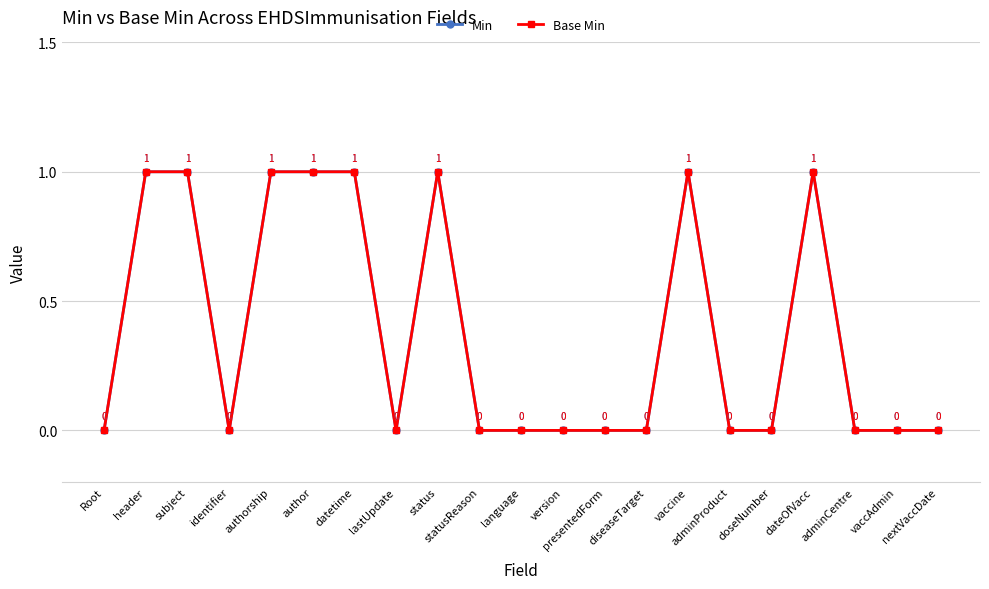

Does the chart have visible grid lines?

Yes